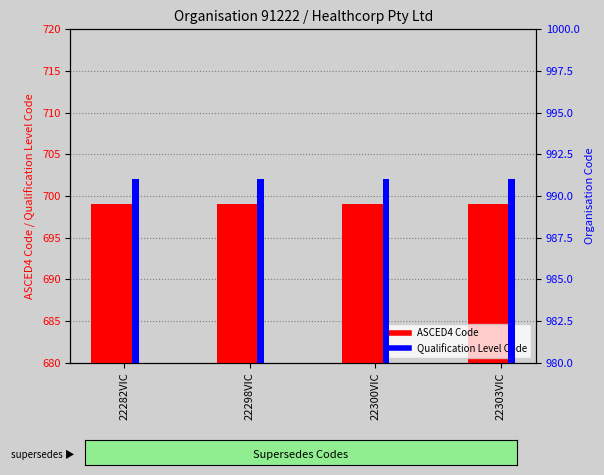

Which series changed the most between 22282VIC and 22300VIC?

ASCED4 Code